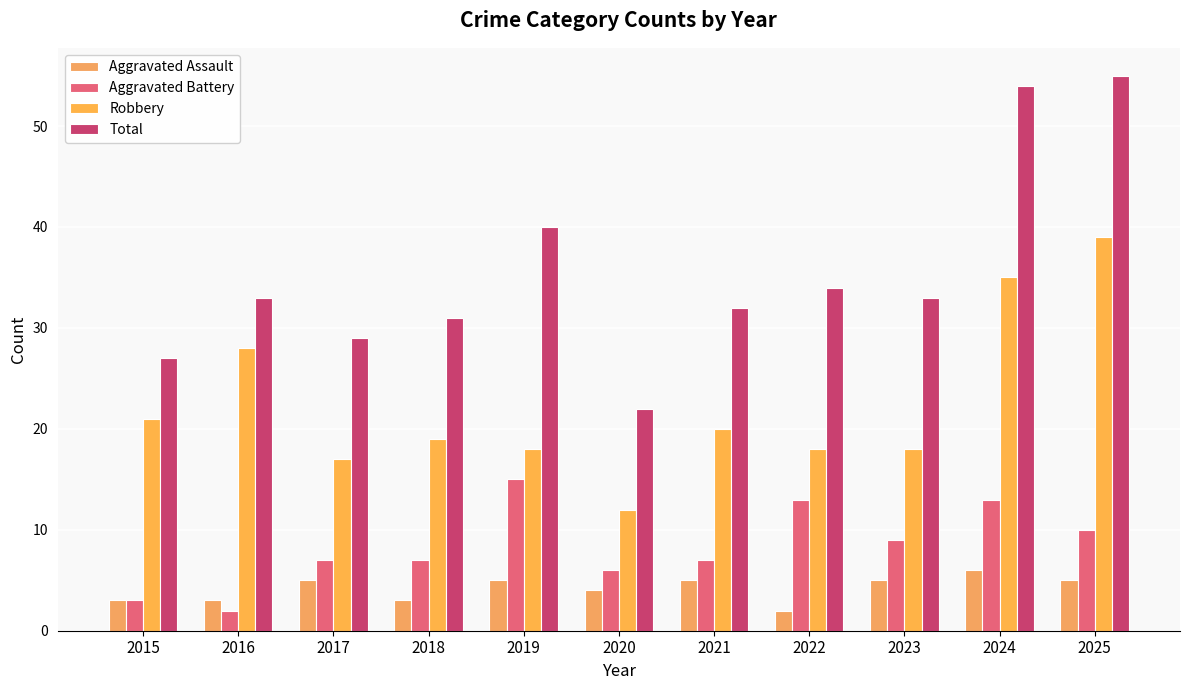

At 2025, list the series in order from largest to smallest.

Total, Robbery, Aggravated Battery, Aggravated Assault